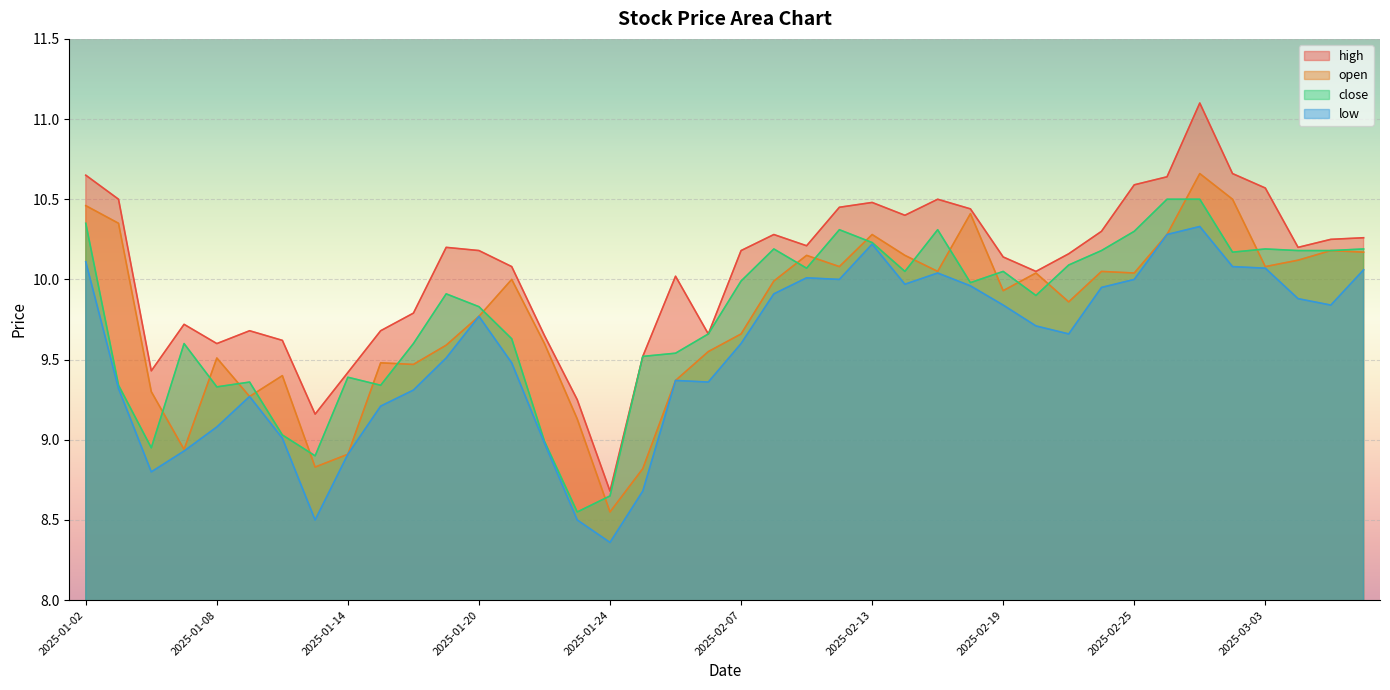

Between 2025-02-06 and 2025-02-24, which series saw the biggest shift?

high